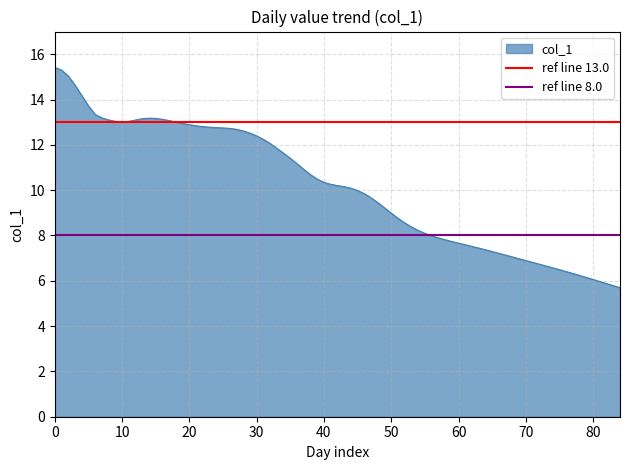

What is the highest value of the col_1 series?

15.4